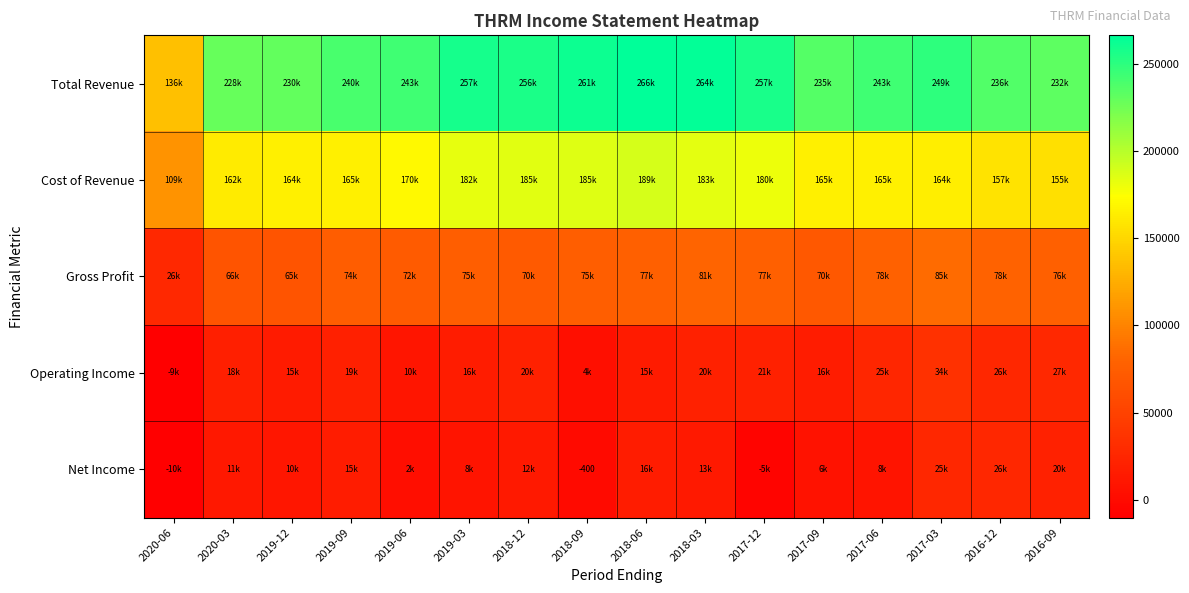

The Cost of Revenue series shows 76470 at 2019-03. True or false?

False